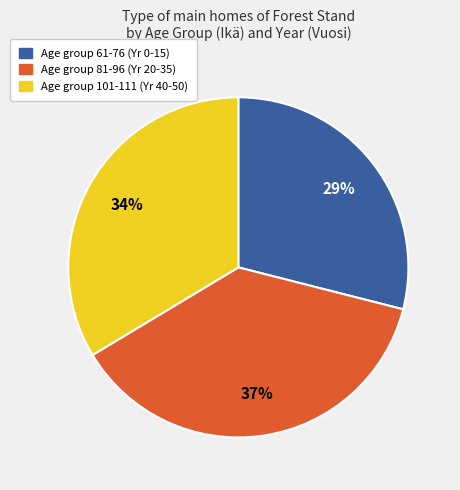

To the nearest percent, what is the difference between the largest and smallest slice percentages?

8%